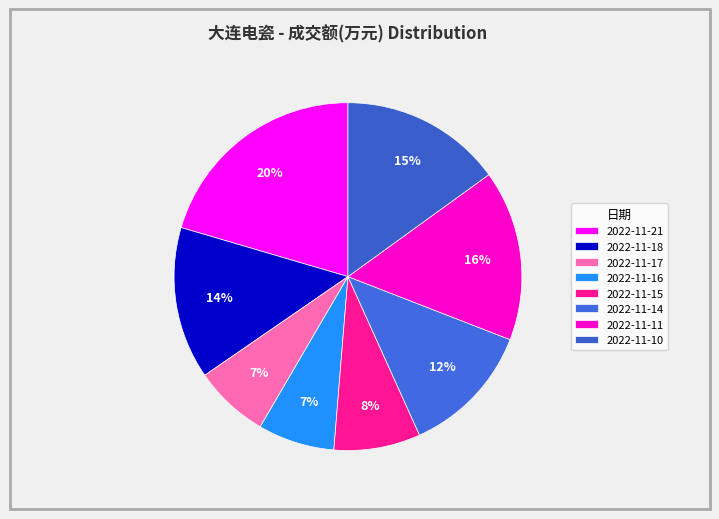

How many slices are in this pie chart?

8